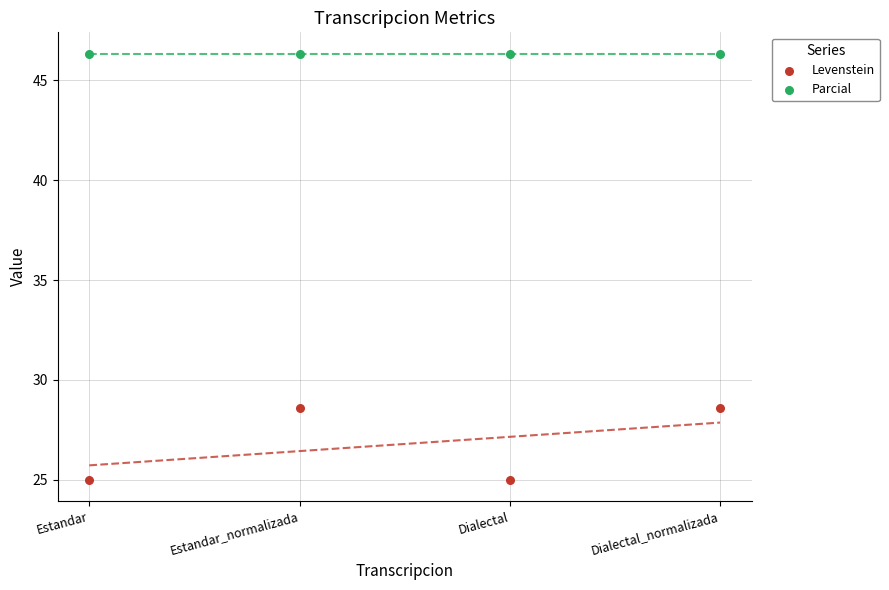

Which series reaches the minimum Y coordinate?

Levenstein